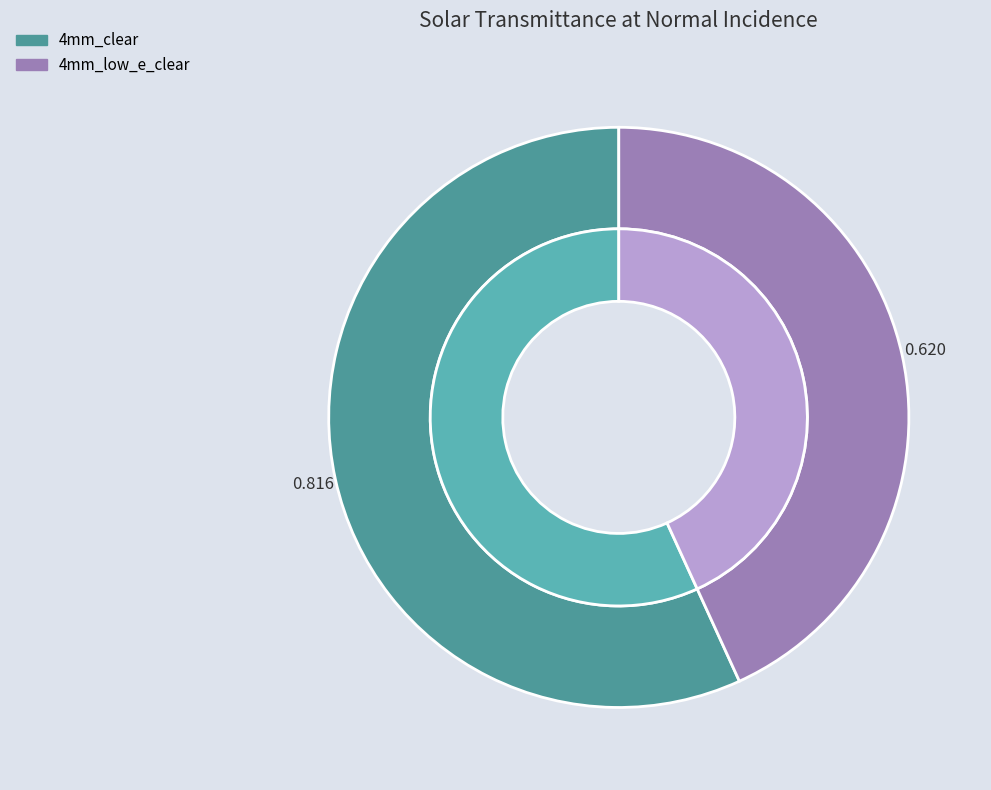

Does 4mm_low_e_clear account for over 50% of the chart?

No